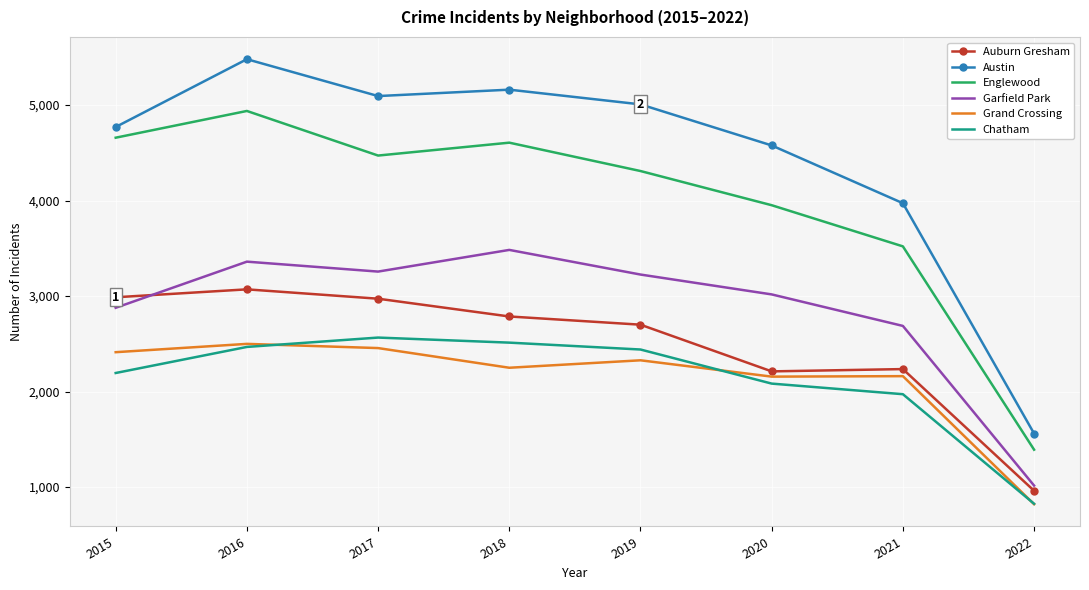

How many values in the Auburn Gresham series are below 2787?

4